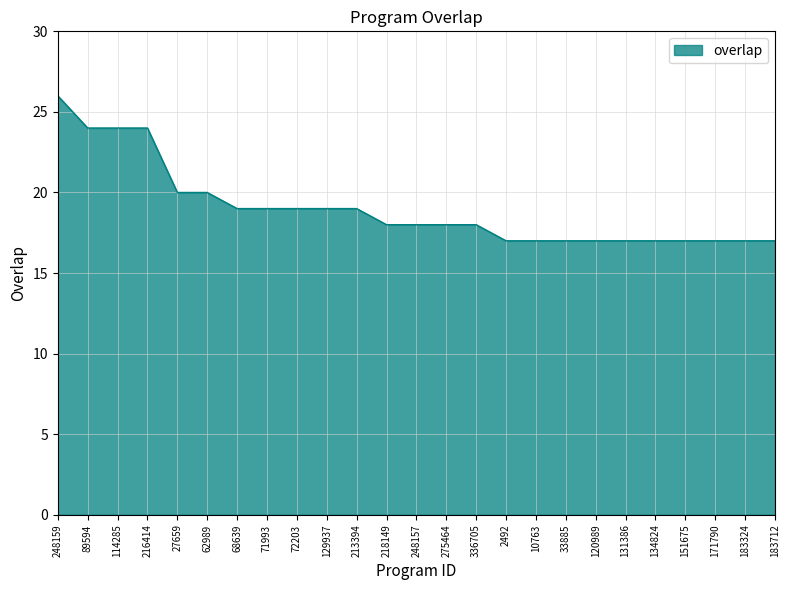

What is the difference between the maximum and minimum values?

9